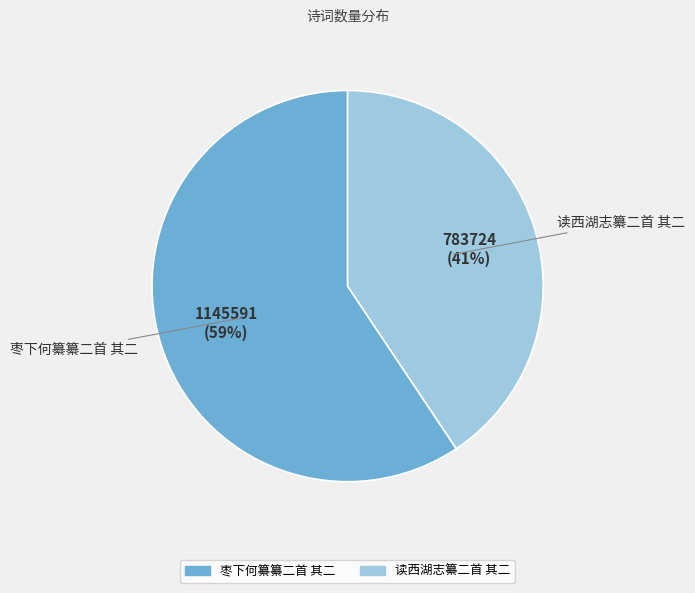

How many segments does this pie chart have?

2